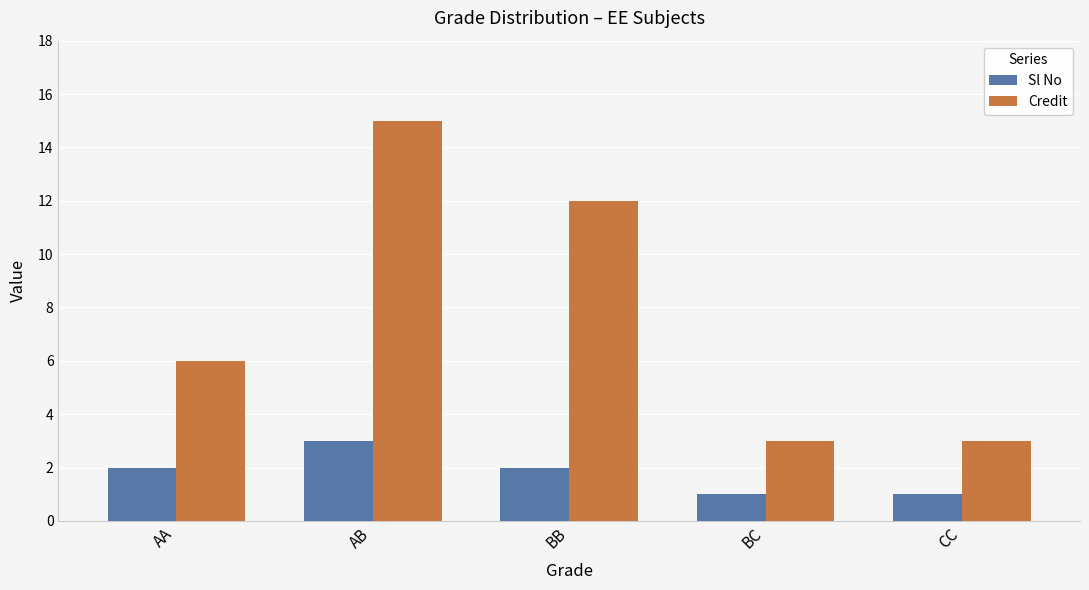

What is the difference between the Credit values at AA and BB?

6